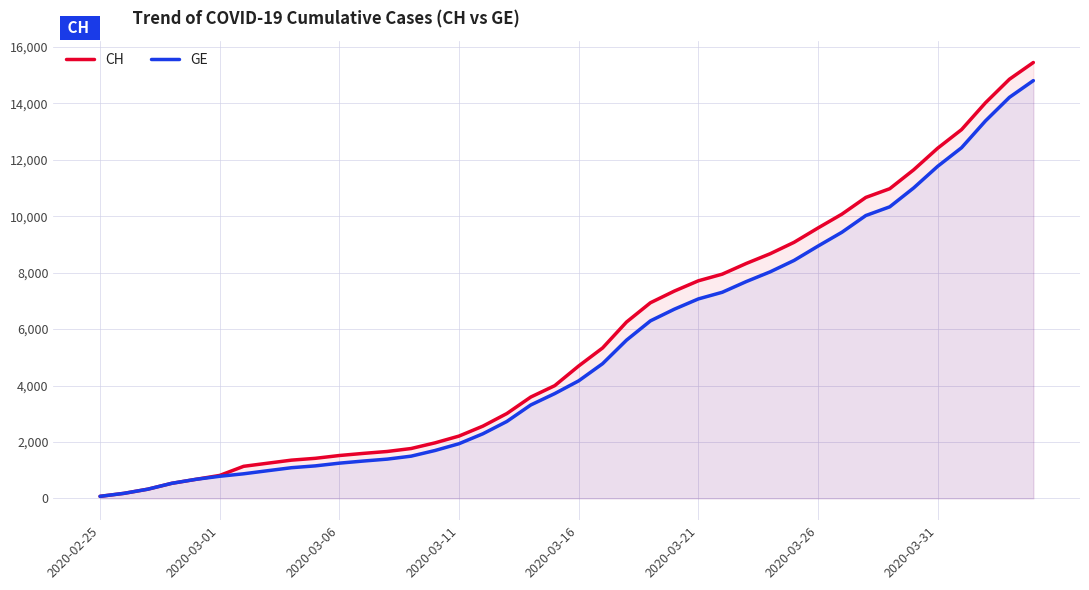

What are all the series names shown in the legend?

CH, GE